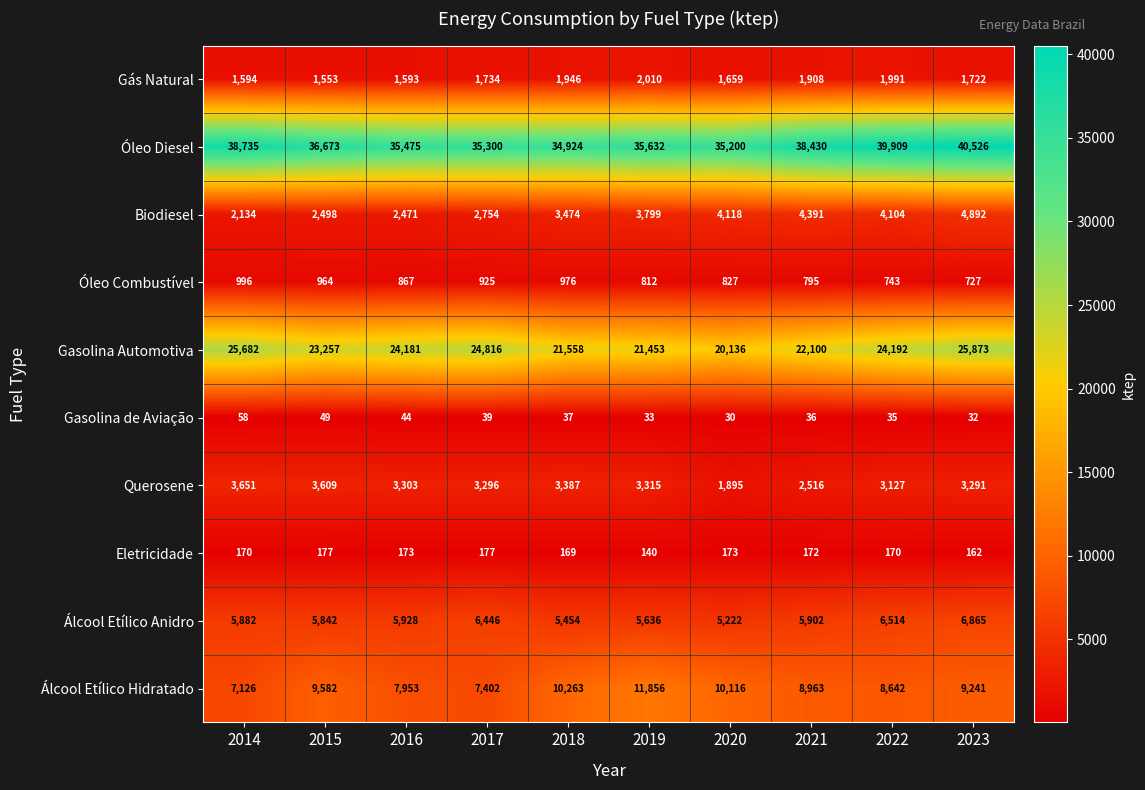

At which category is the sum across all series the highest?

2023